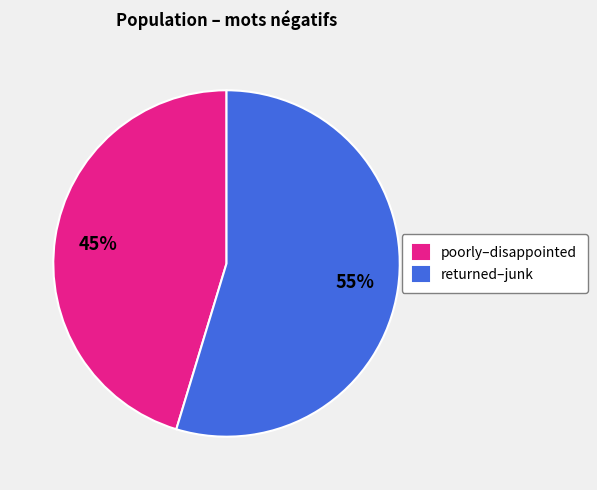

The poorly–disappointed slice represents 33% of the pie. True or false?

False